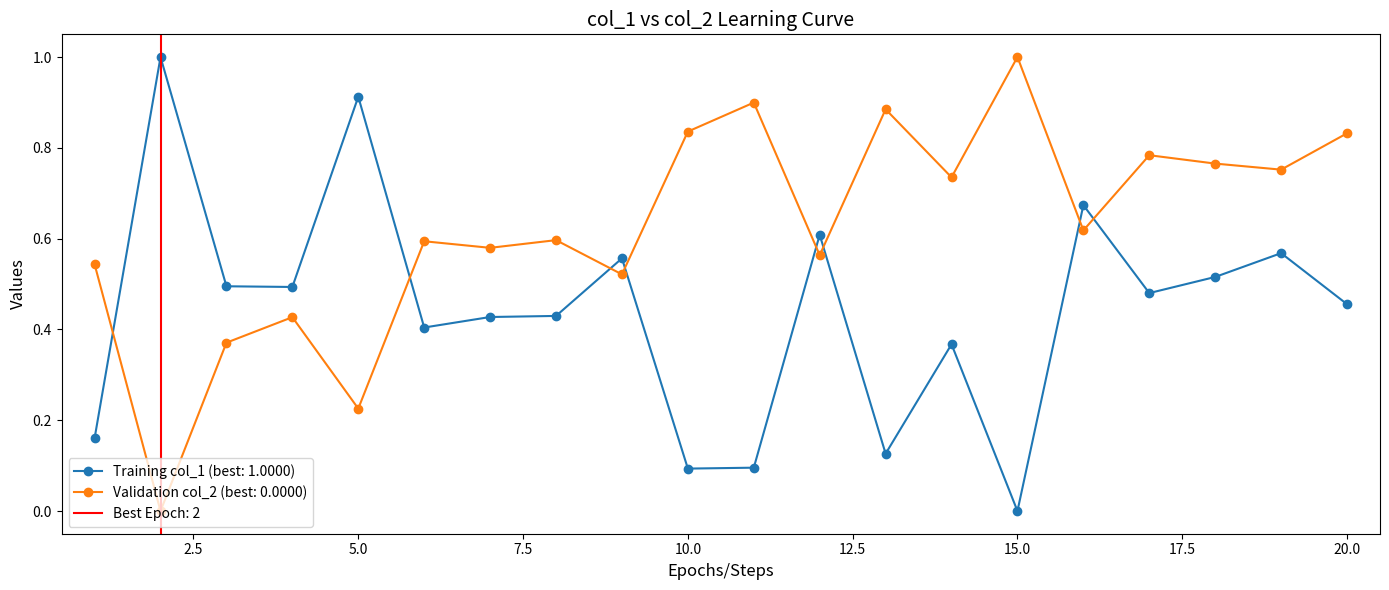

Which series ends up on top after the final intersection of col_2 and col_1?

col_2